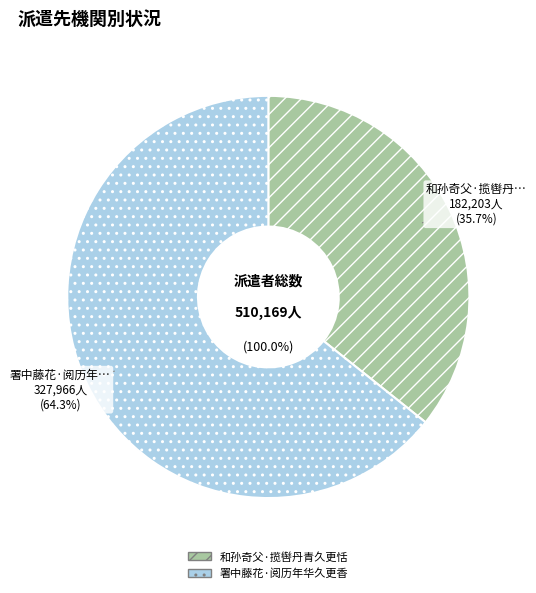

What percentage is the 署中藤花·阅历年华久更香 slice, to the nearest percent?

64%